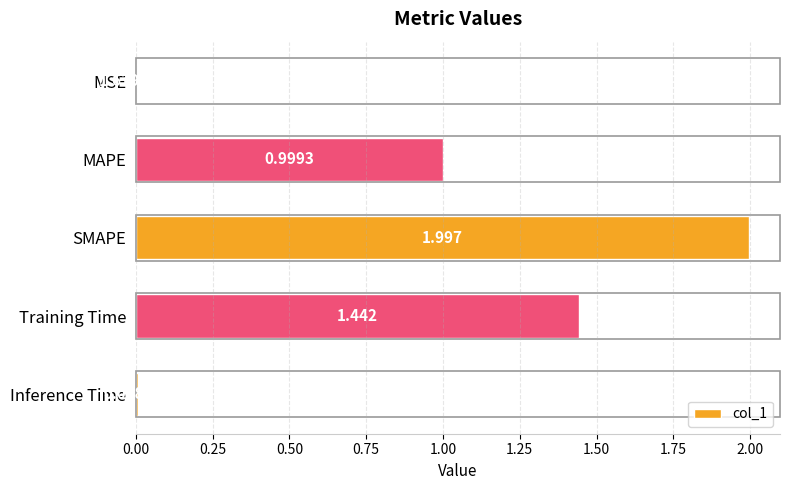

At which category does the chart reach its peak across all series?

SMAPE